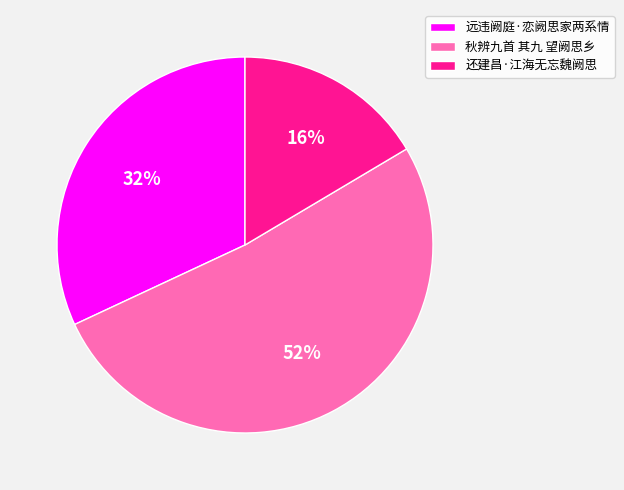

What is the ratio of the value at 秋辨九首 其九 望阙思乡 to the value at 远违阙庭·恋阙思家两系情?

1.6